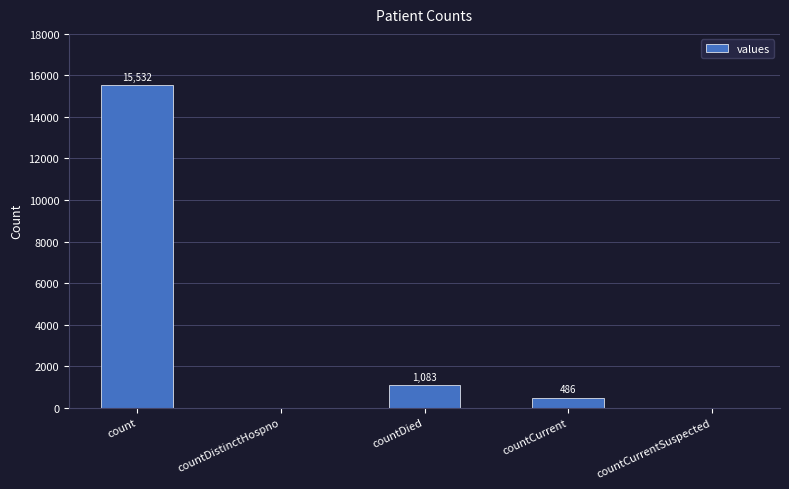

At which label is the value closest to 7766?

countDied